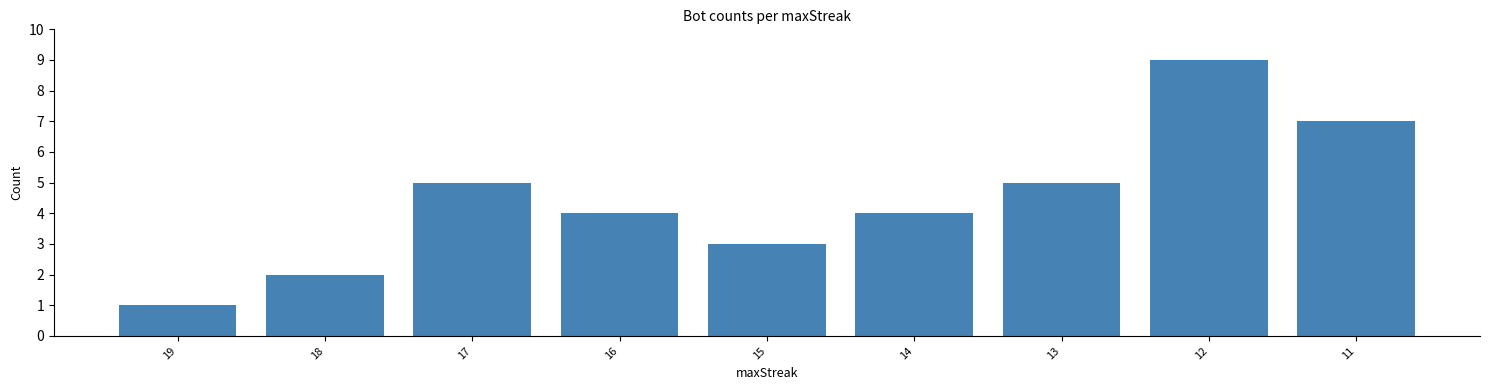

What is the sum of the values at 16 and 17?

9